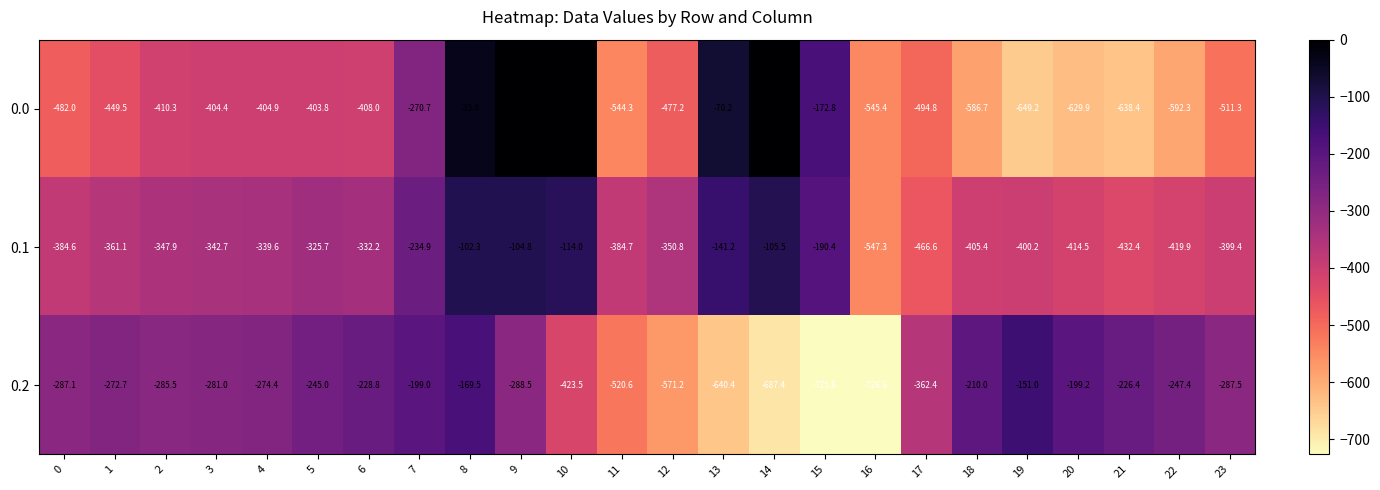

At which label is 0.2 closest to -438?

10